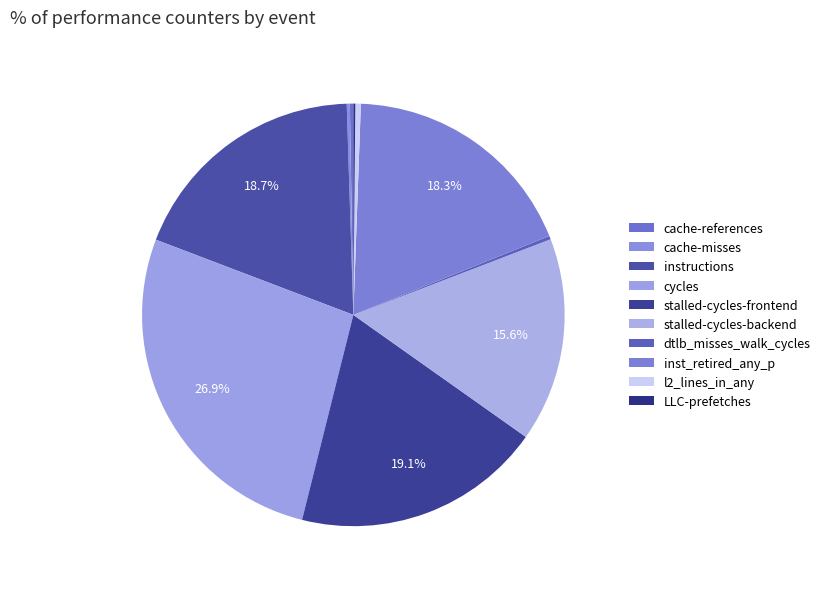

Does cycles account for over 50% of the chart?

No